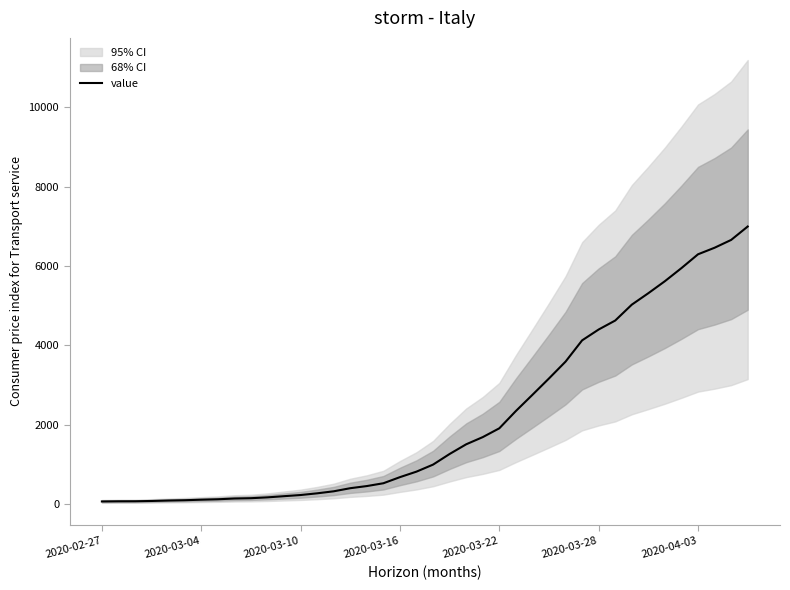

What is the highest value of the value series?

6995